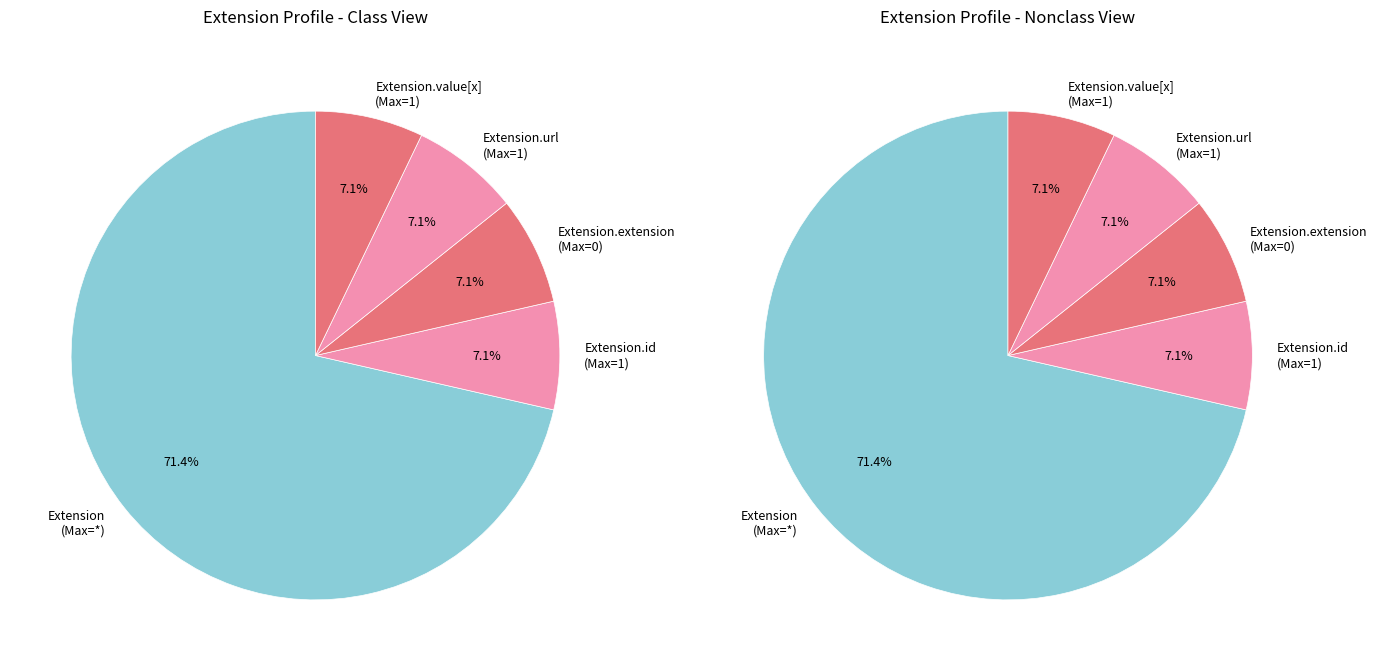

Do Extension.extension and Extension.id together represent more than half of the pie?

No